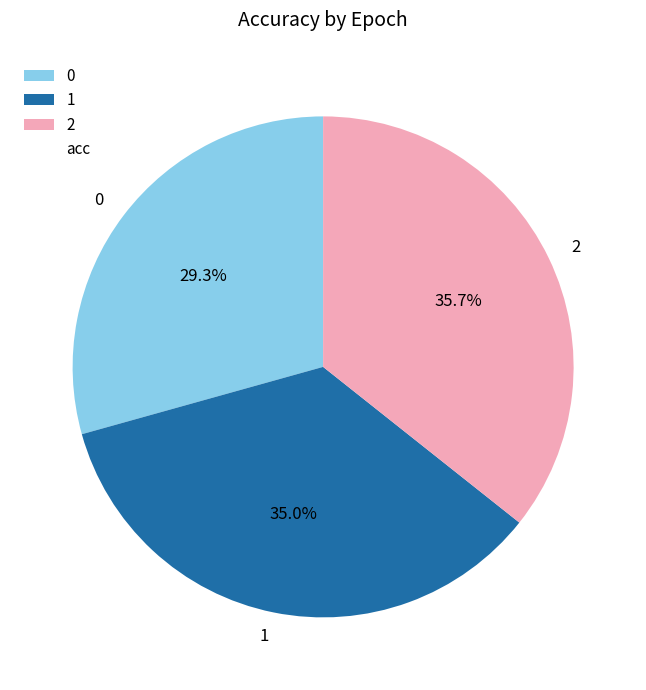

What is the largest slice in the pie chart?

2